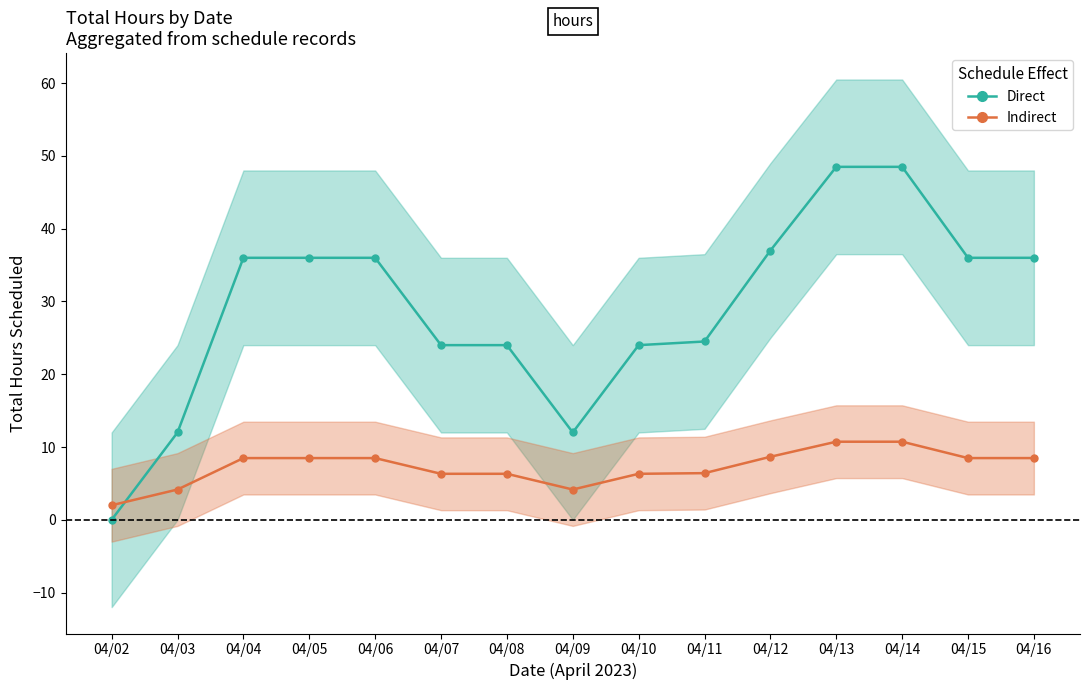

What is the maximum value for Indirect?

10.7